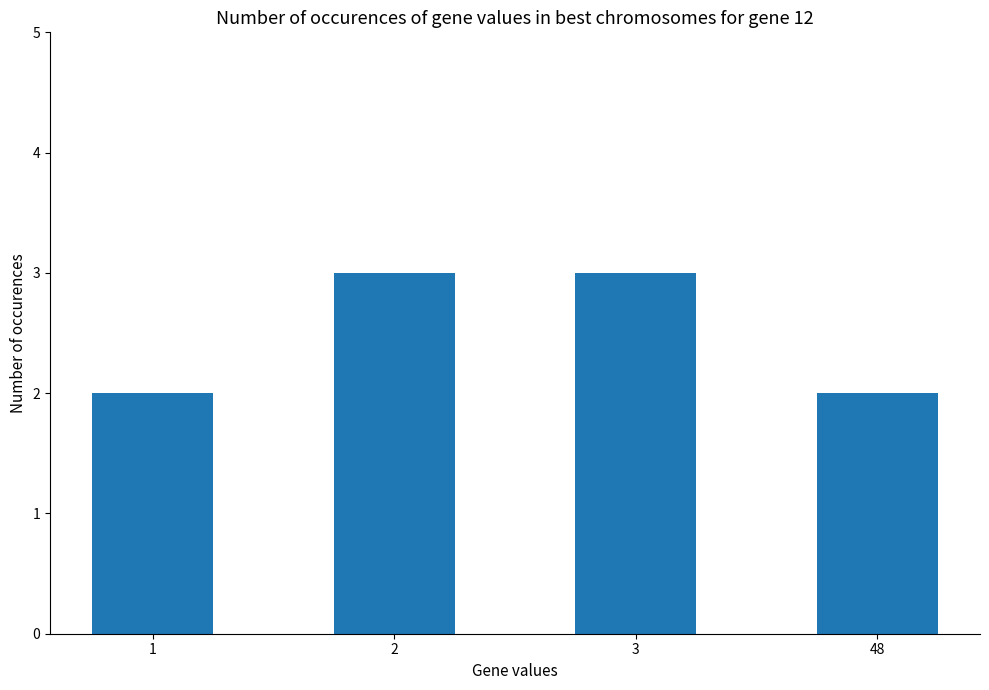

What is the value of the 3rd bar from the left?

3